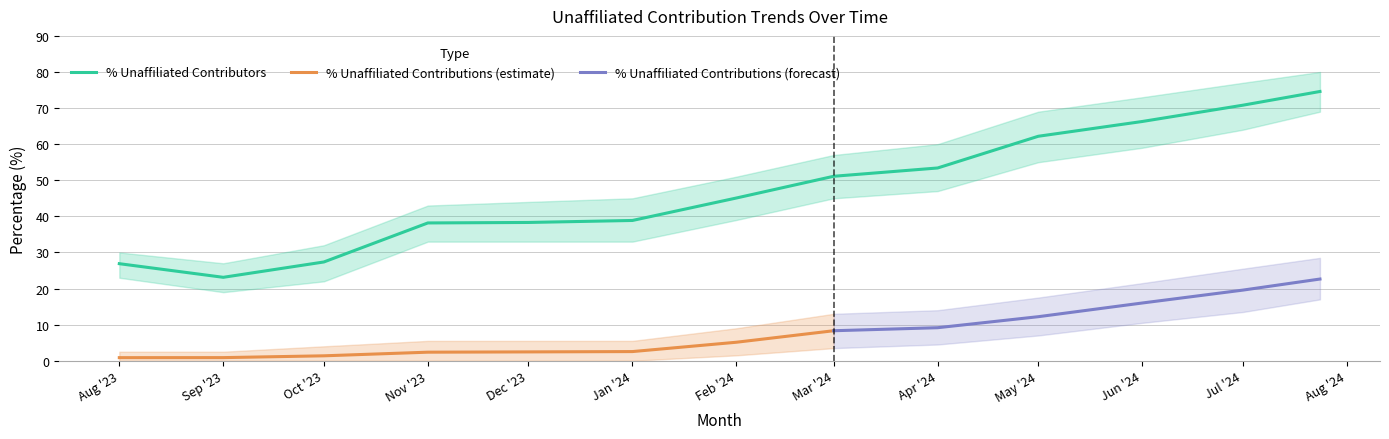

The % Unaffiliated Contributors series shows 94.2 at Jul '24. True or false?

False